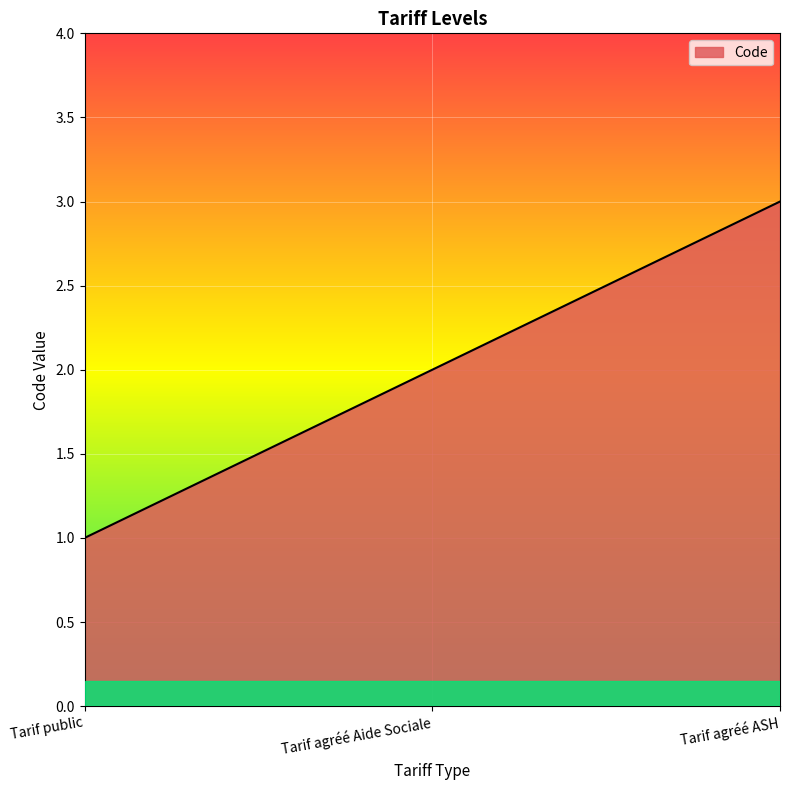

What position from the left is Tarif agréé Aide Sociale?

2